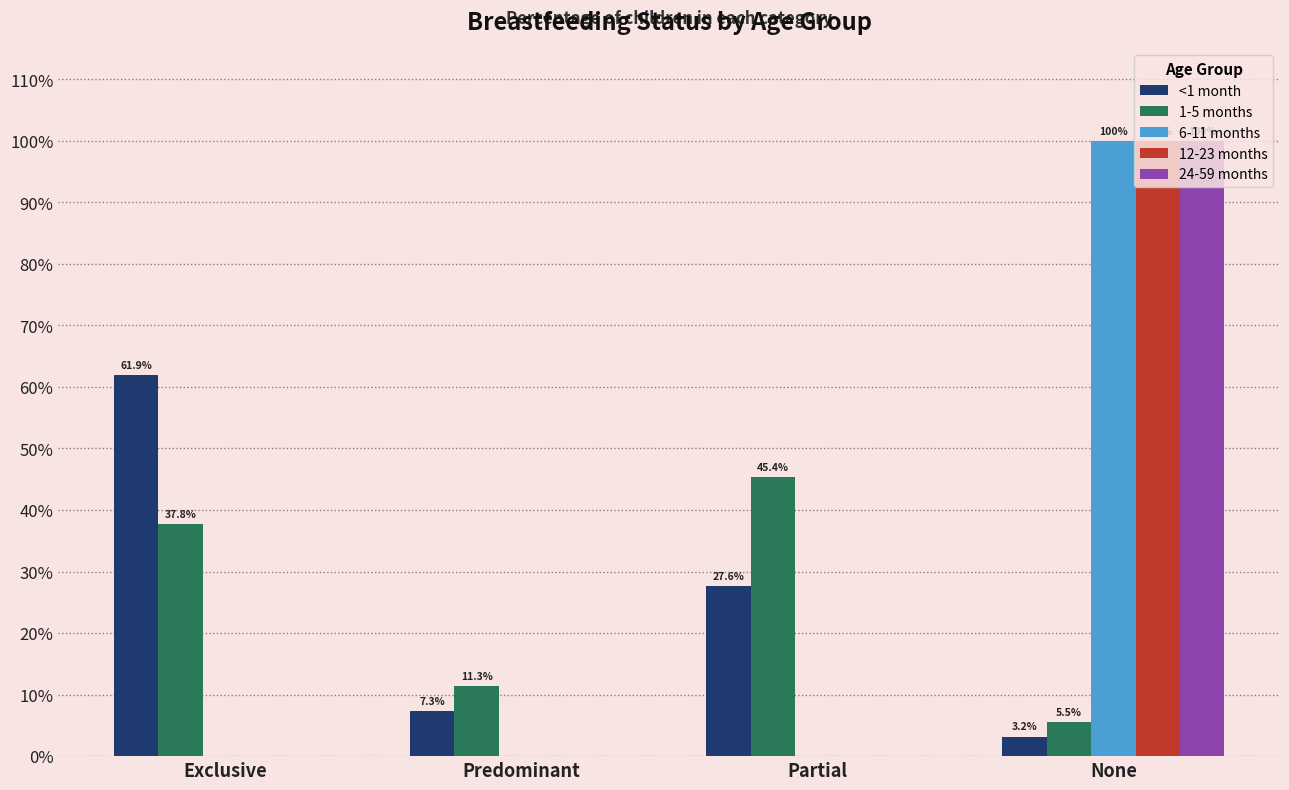

List the labels in order of <1 month value, largest first.

Exclusive, Partial, Predominant, None